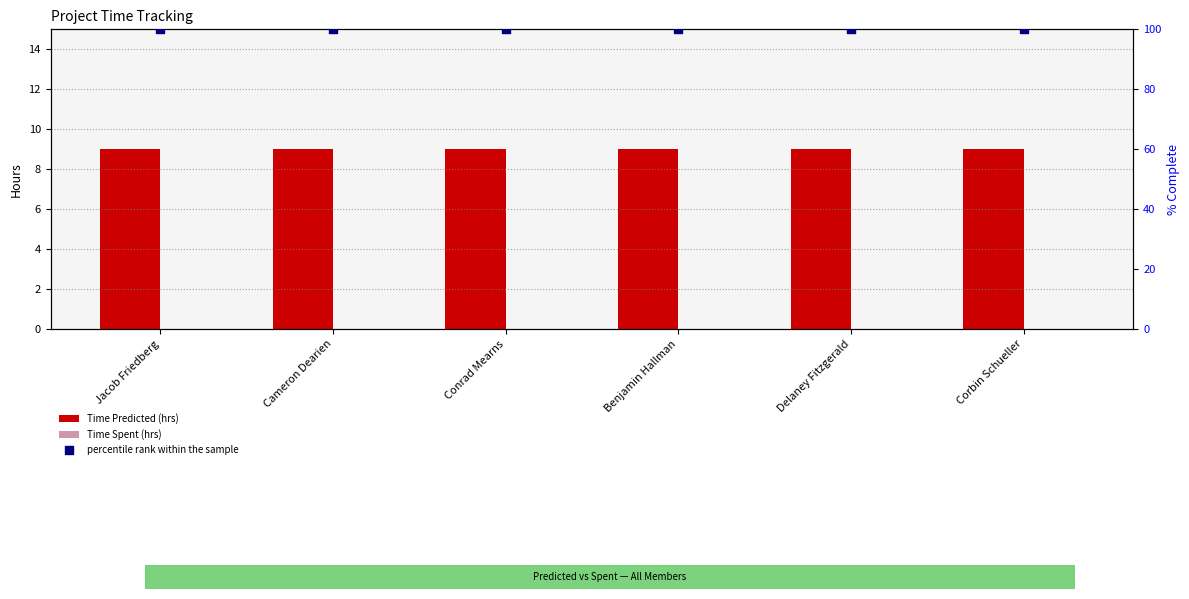

Which series has the largest total across all categories?

percentile rank within the sample